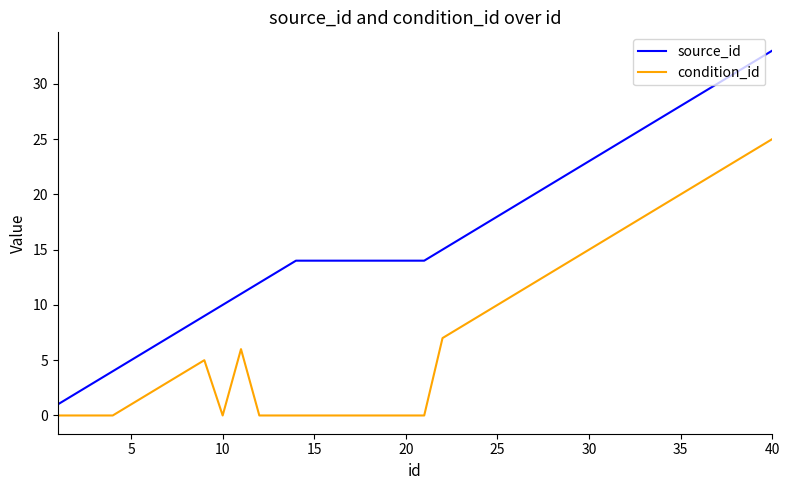

Which series has the largest range (max minus min)?

source_id